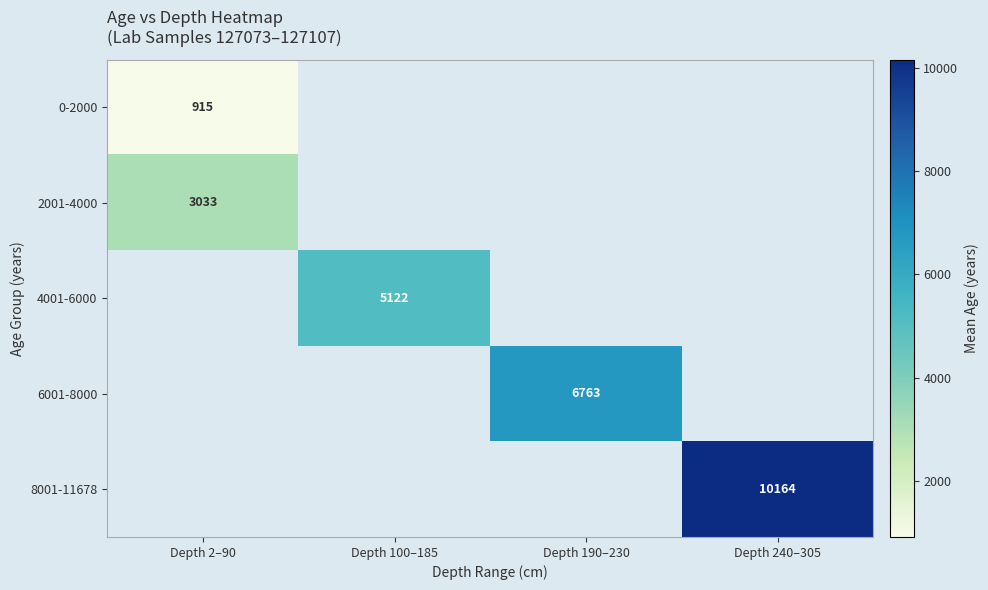

The value of 6001-8000 at Depth 190–230 is 2945.8. True or false?

False